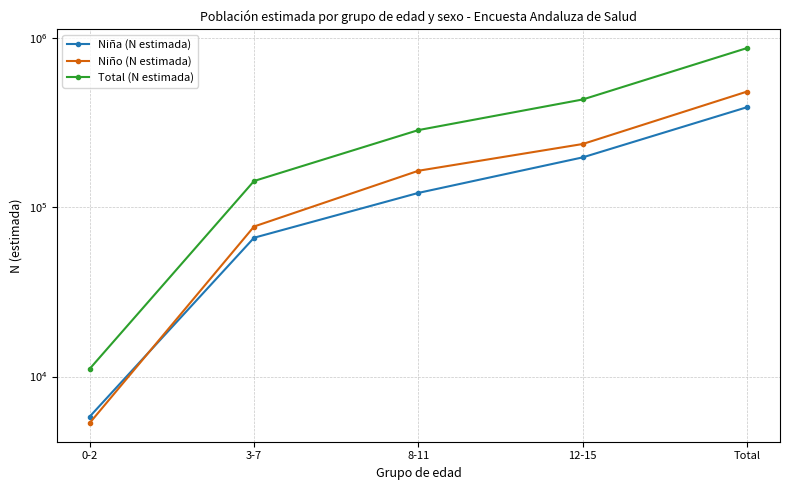

Which label corresponds to the smallest value in the chart?

0-2